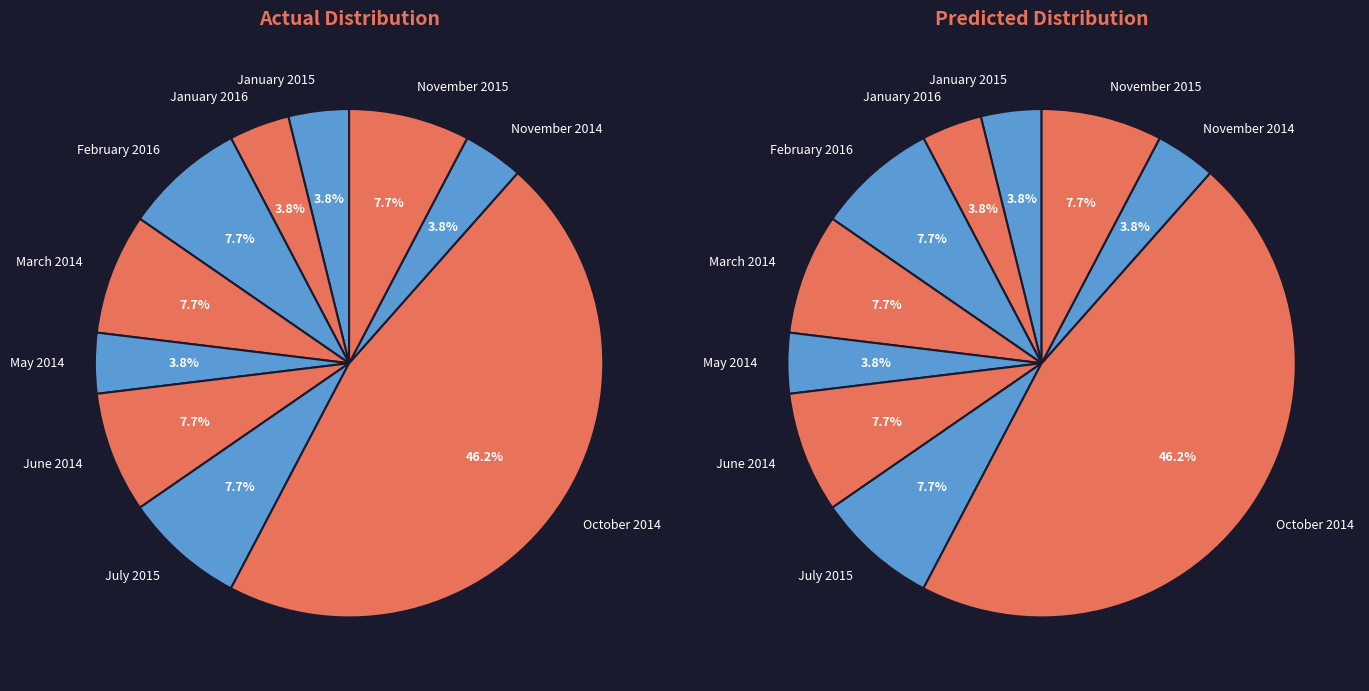

The July 2015 slice represents 8% of the pie. True or false?

True